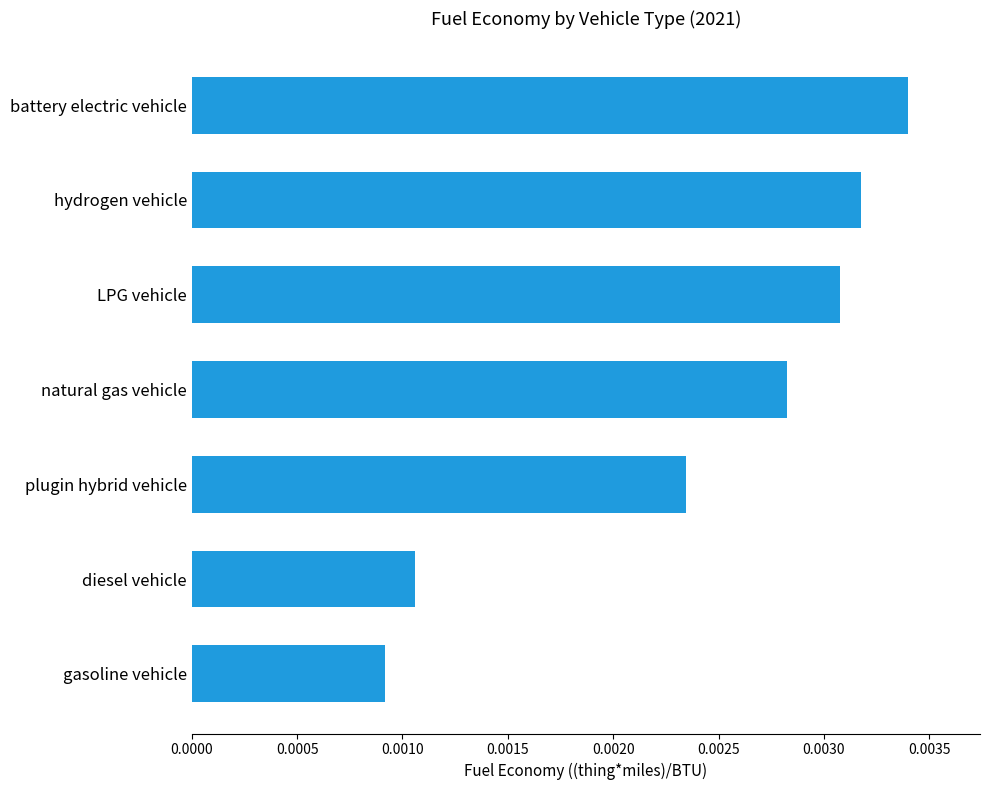

List the labels in order of value, largest first.

battery electric vehicle, hydrogen vehicle, LPG vehicle, natural gas vehicle, plugin hybrid vehicle, diesel vehicle, gasoline vehicle